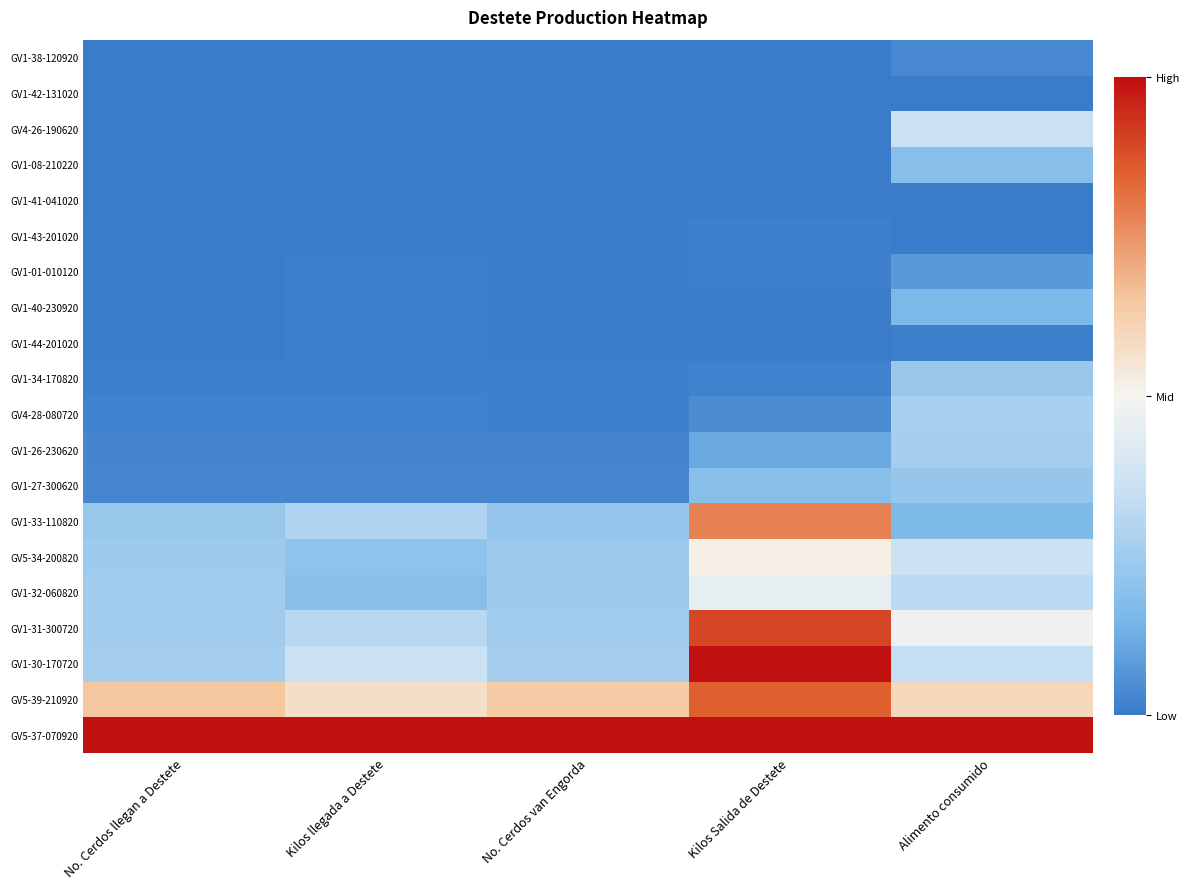

At how many categories does at least one series exceed 0?

5